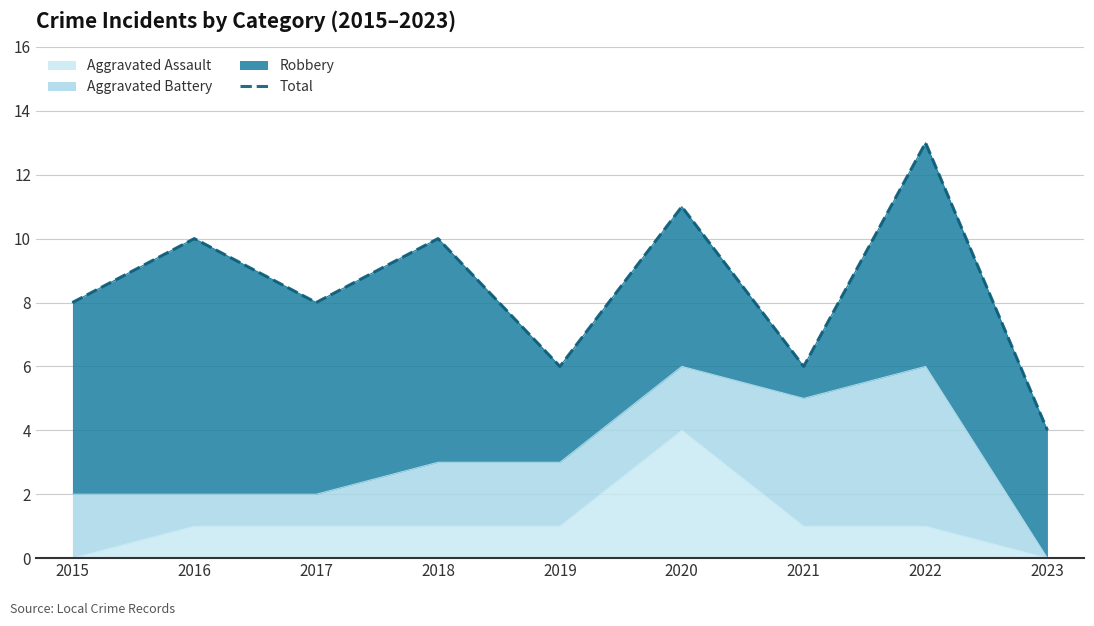

Between 2019 and 2018, which is larger?

2018